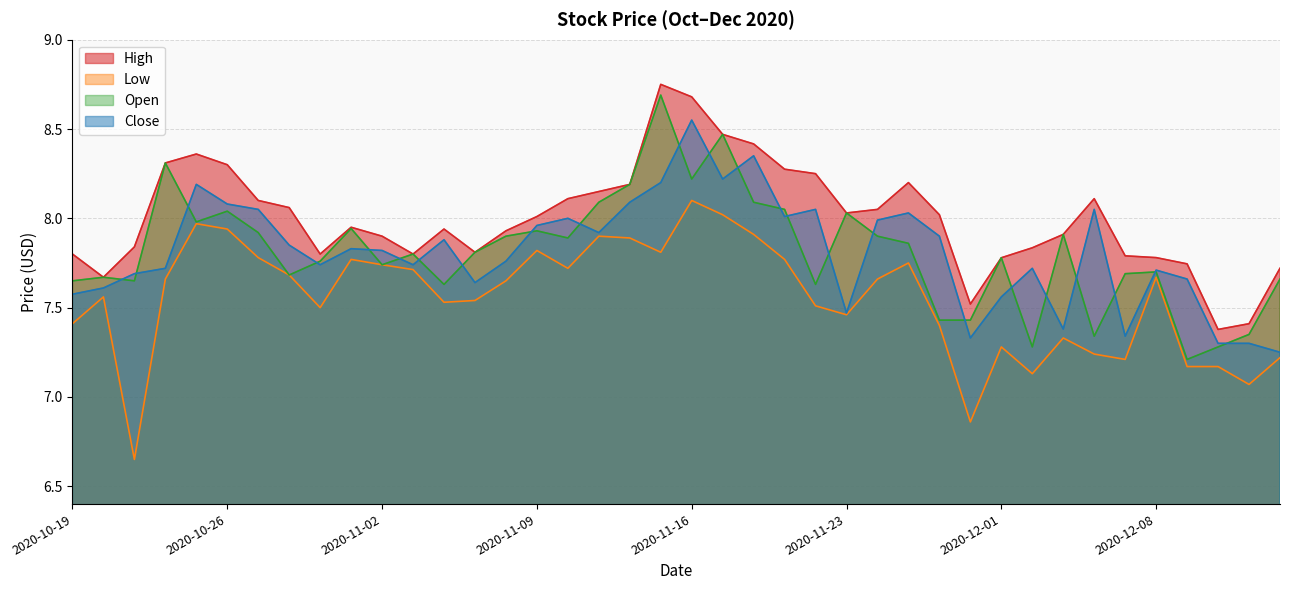

True or false: High and Open intersect in this chart.

False